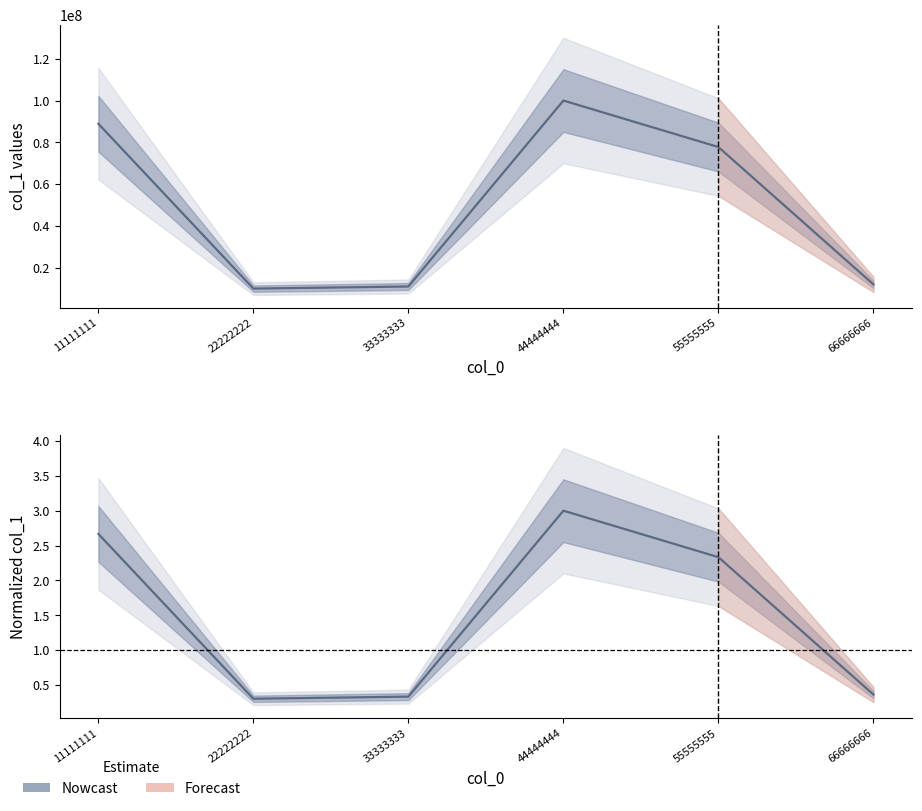

Reading left to right, transcribe all the data shown in this chart.

col_1: 88888888.0	10101010.0	11111111.0	99999999.0	77777777.0	12121212.0
Normalized col_1: 2.7	0.3	0.3	3.0	2.3	0.4